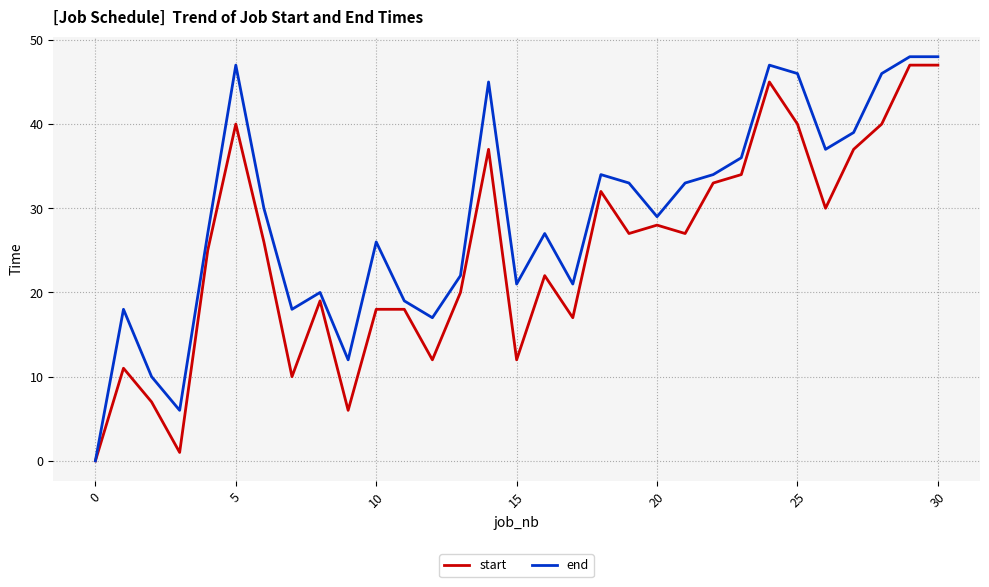

Which series has the widest spread of values?

end